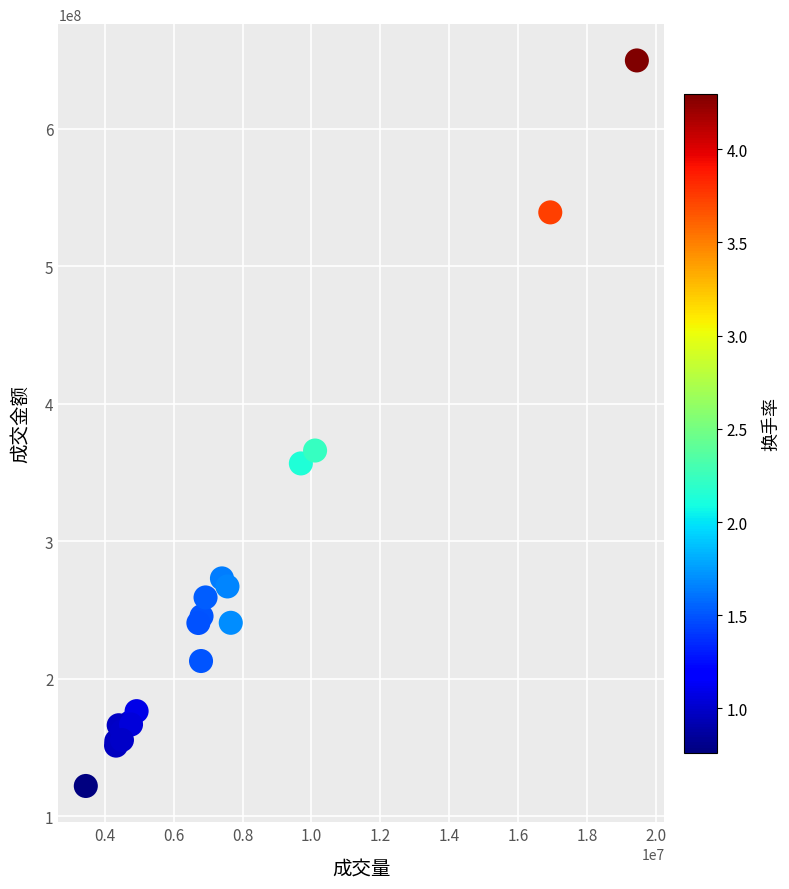

What Y value in the scatter plot is closest to 385798556?

365934172.3